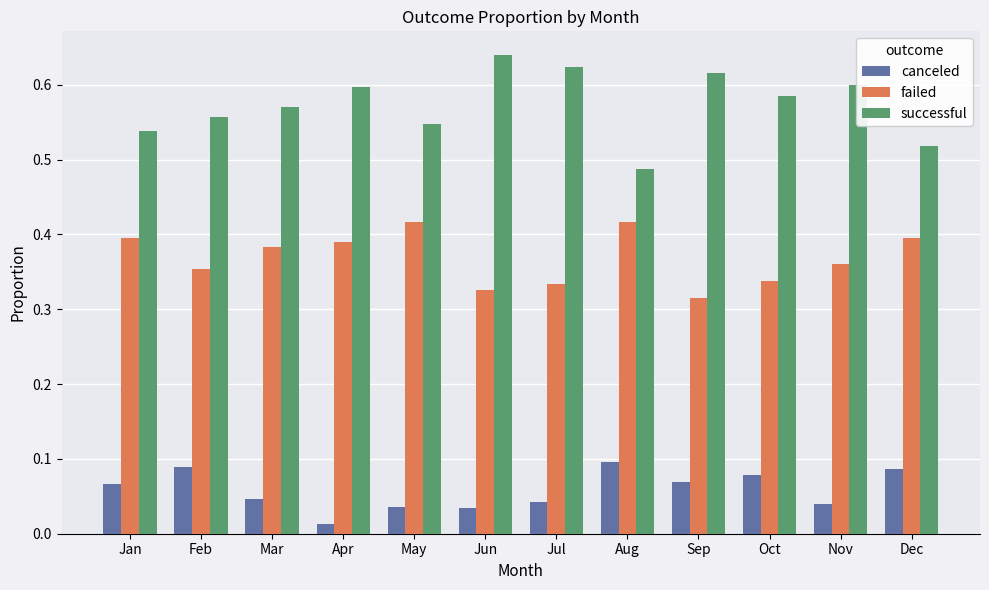

List the series in order of their peak value, lowest first.

canceled, failed, successful